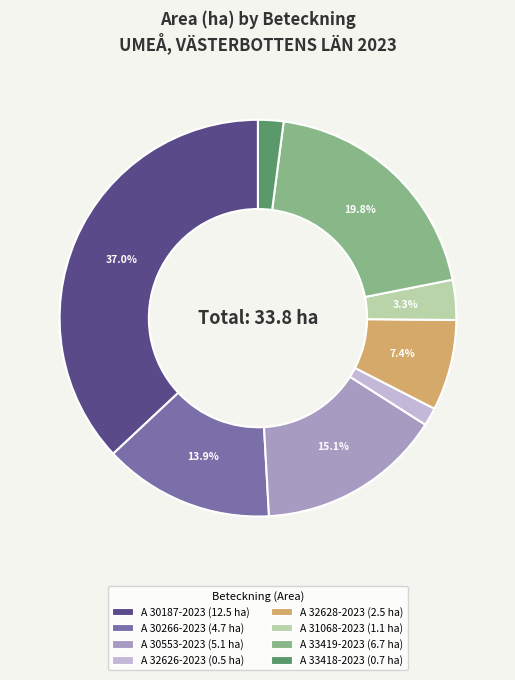

Does A 30187-2023 represent more than half of the total?

No